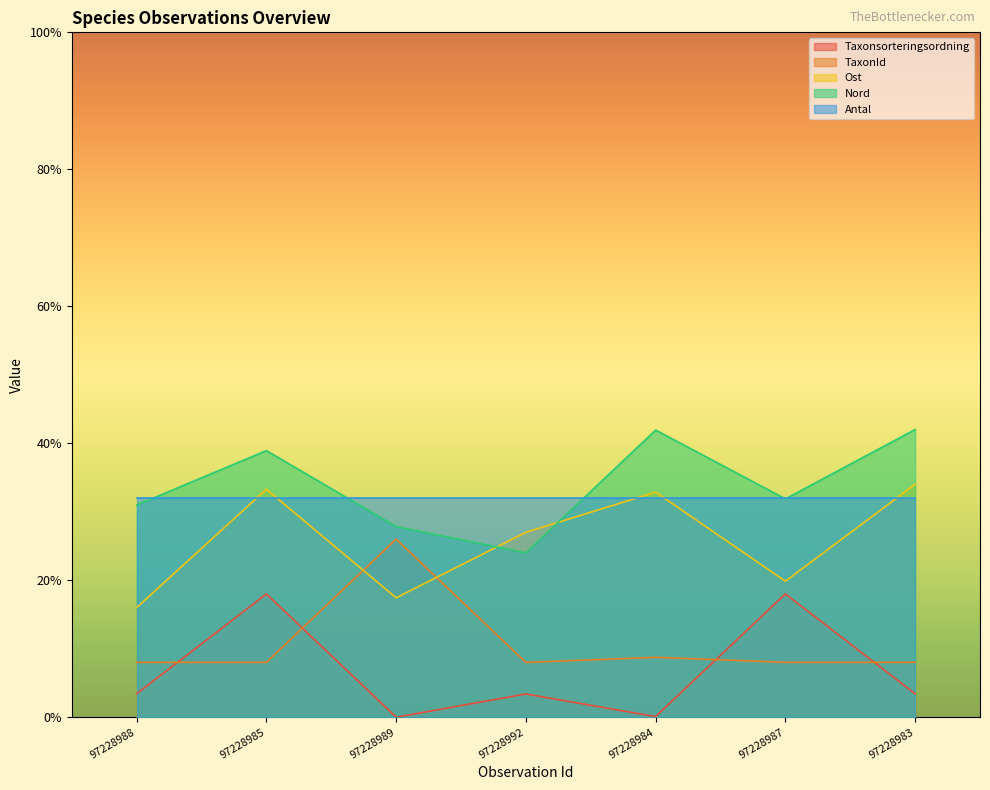

What position from the left is 97228992?

4